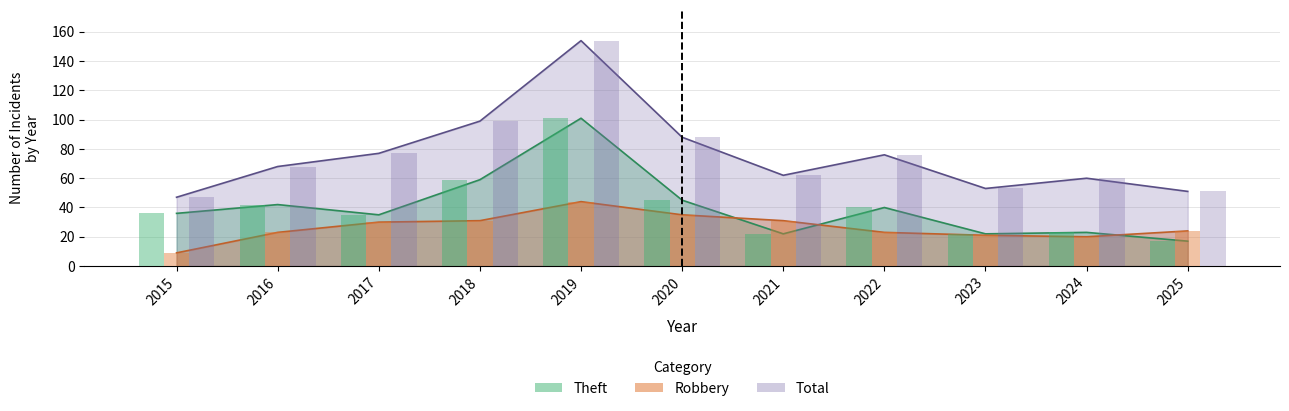

The Robbery series shows 8 at 2023. True or false?

False